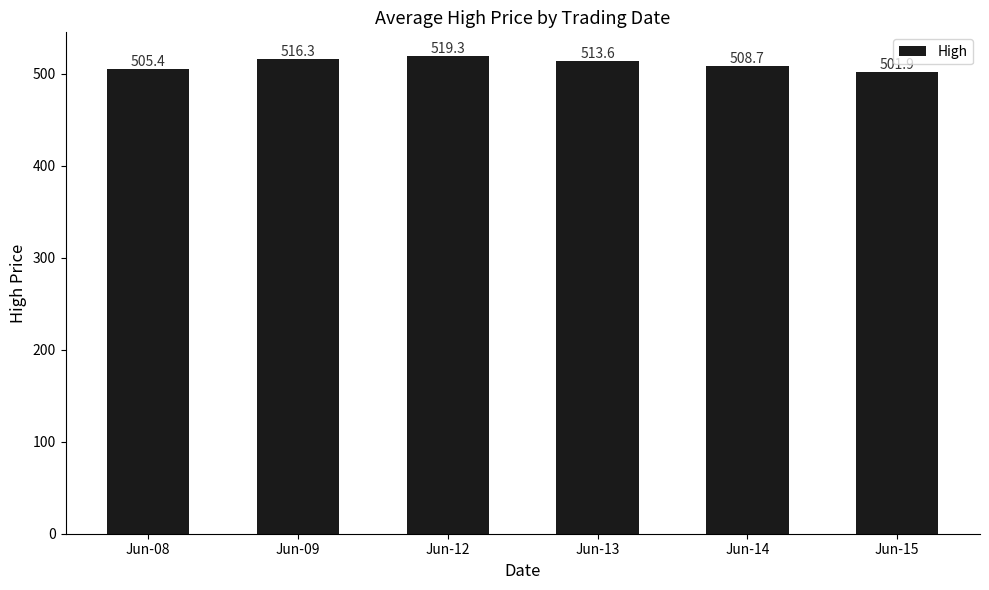

Does the chart contain stacked bars?

No